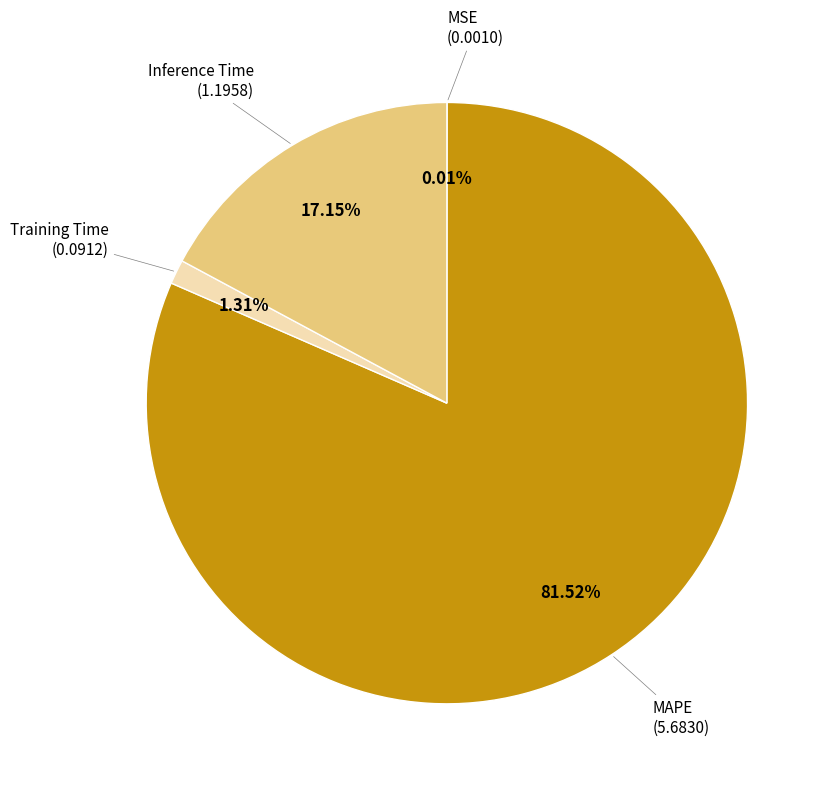

Does any single category account for the majority?

Yes